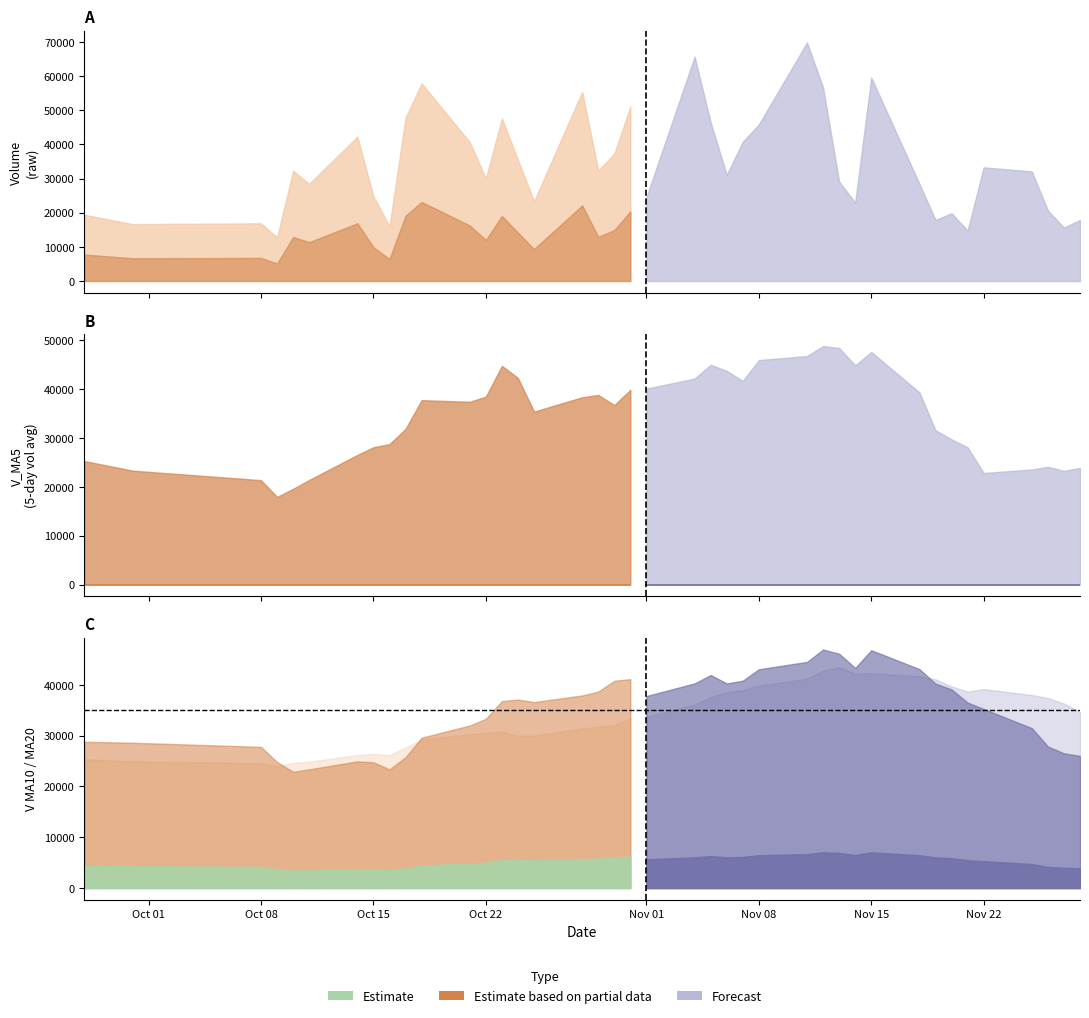

What is the label of the 38th point from the left?

37